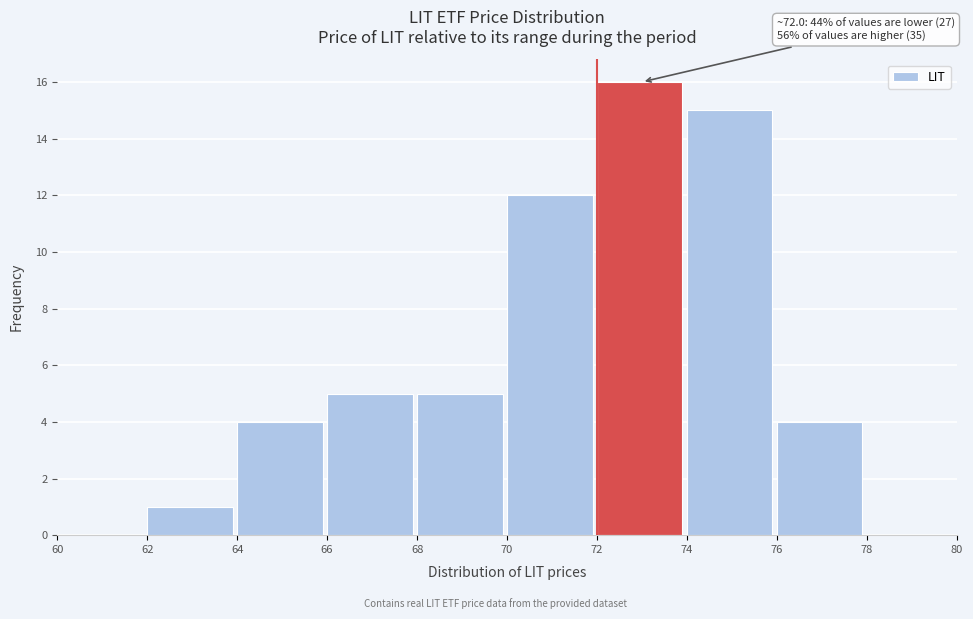

Which range on the x-axis has the tallest bar?

72 to 74